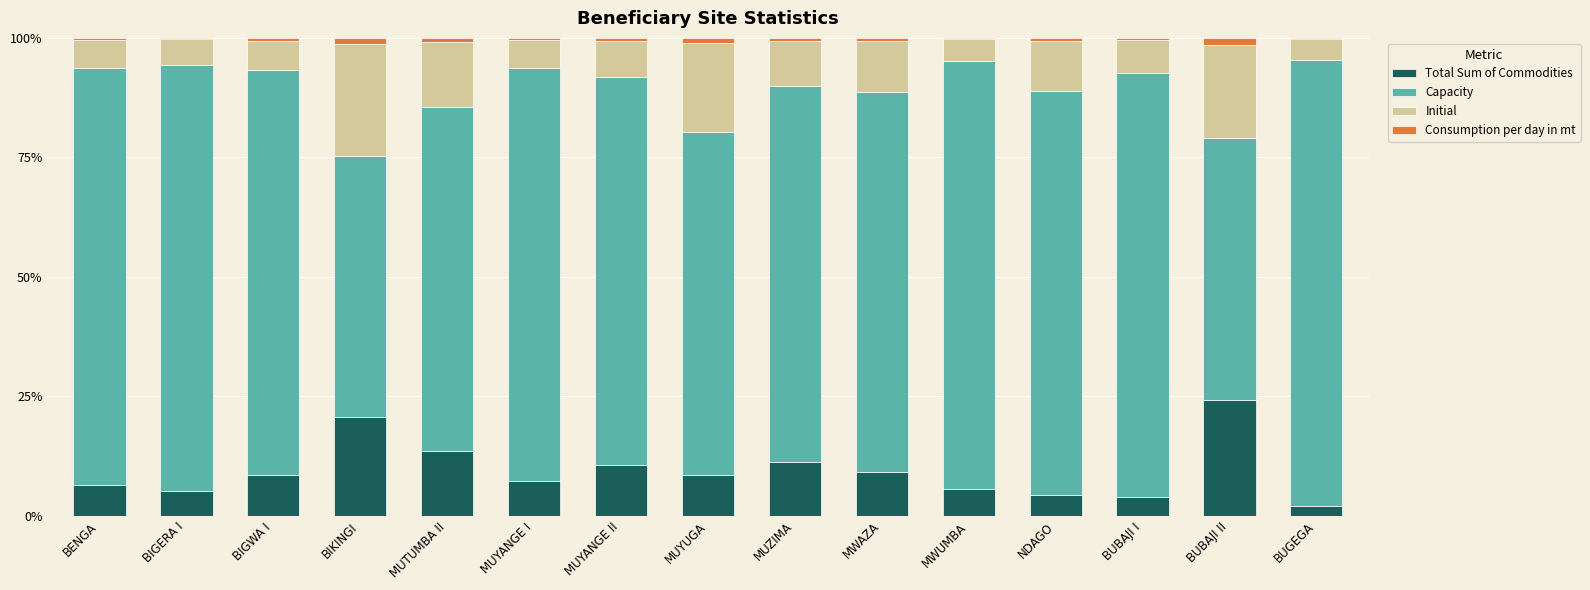

What is the total value across all series at BUBAJI II?

100.0